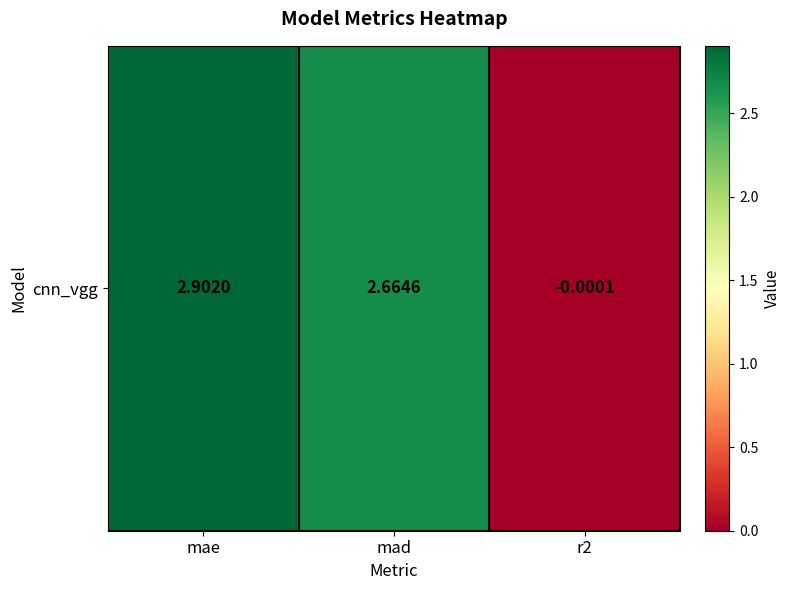

What is the average value?

1.9